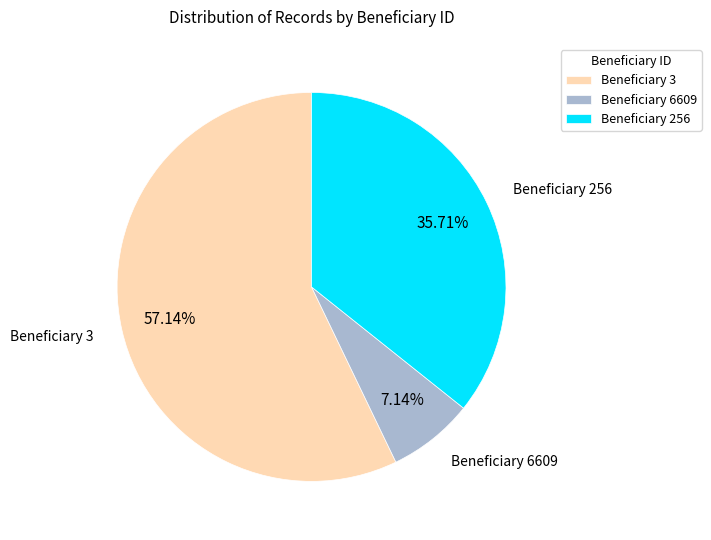

Count the number of slices in the pie.

3